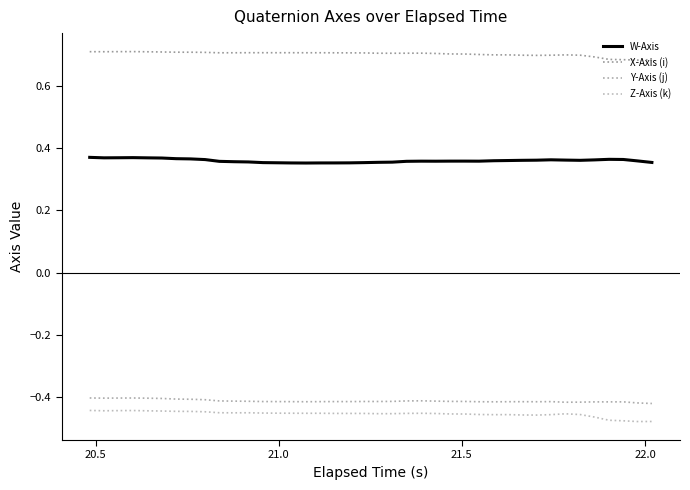

Does the chart display data point markers on the line(s)?

No